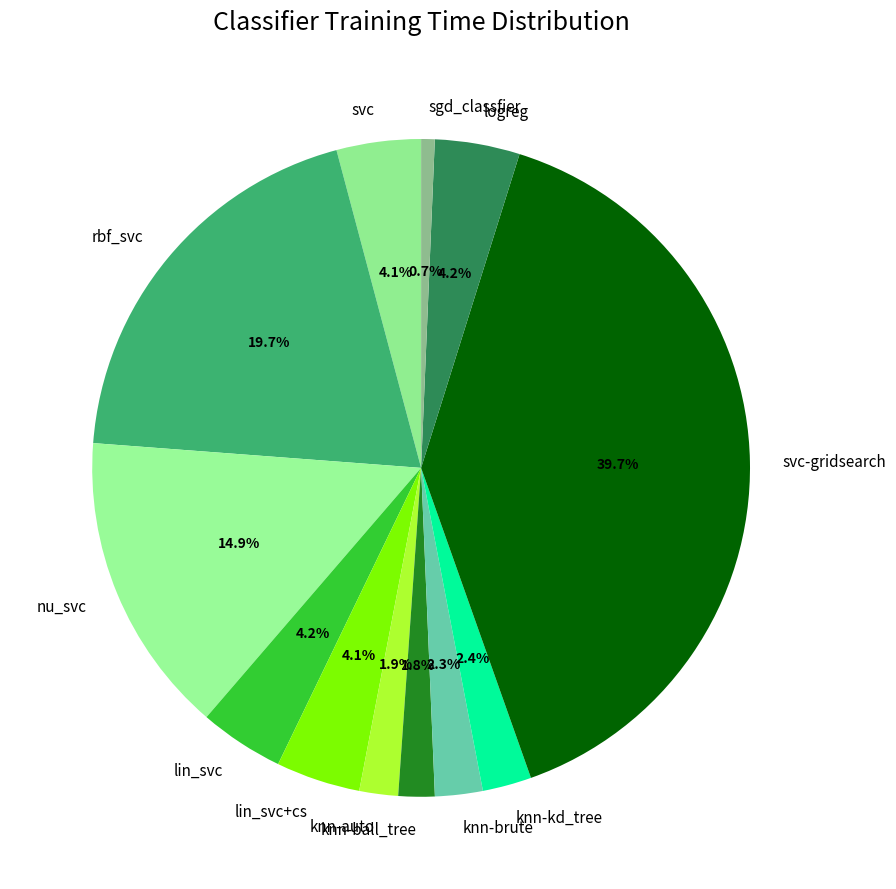

Which slice is the smallest?

sgd_classfier